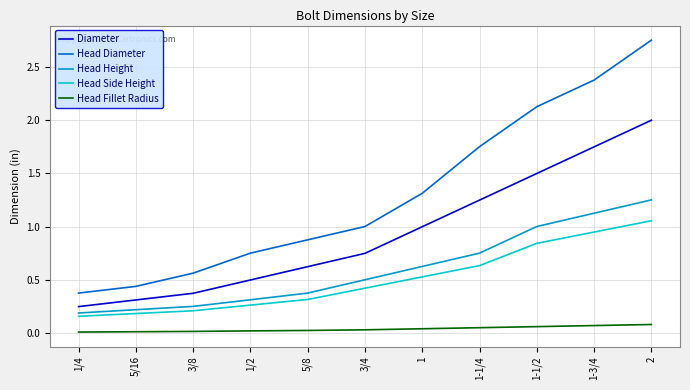

True or false: Head Height and Head Fillet Radius intersect in this chart.

False